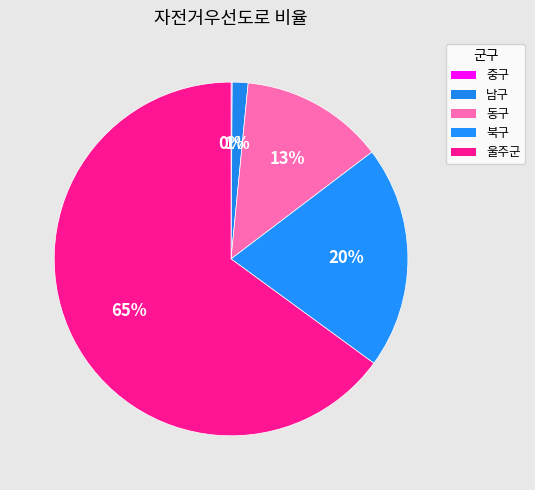

The 울주군 slice represents 65% of the pie. True or false?

True